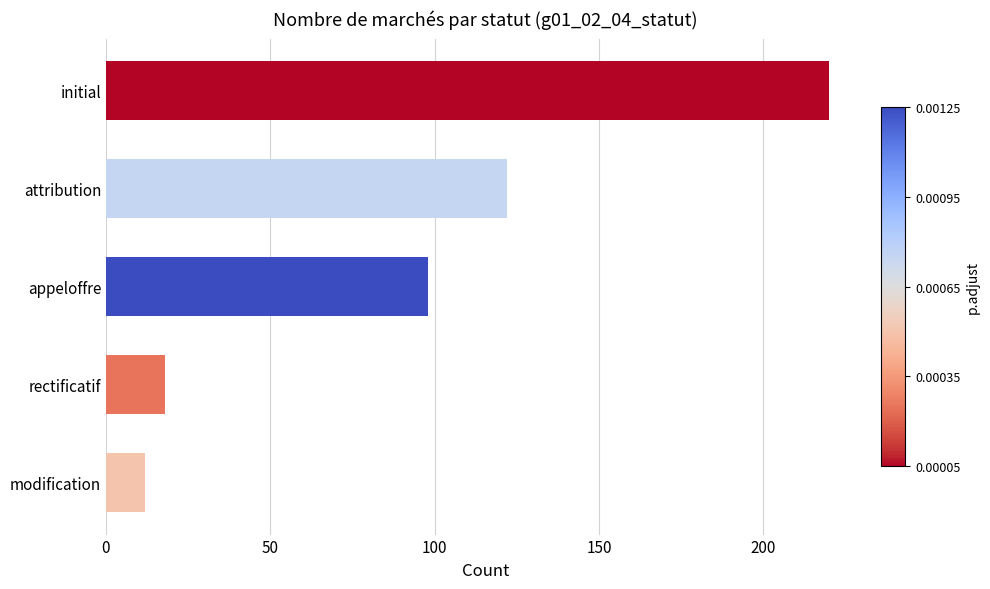

Reading bottom to top, extract all data points from this chart.

modification=12	rectificatif=18	appeloffre=98	attribution=122	initial=220